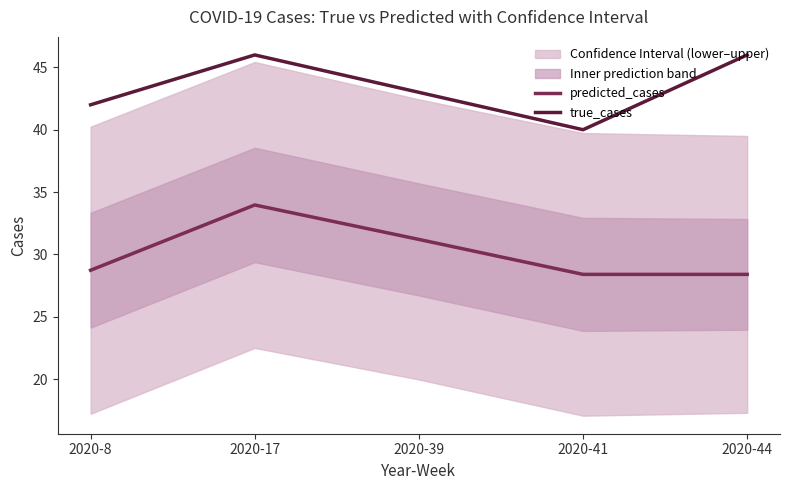

At which label is predicted_cases closest to 31?

2020-39